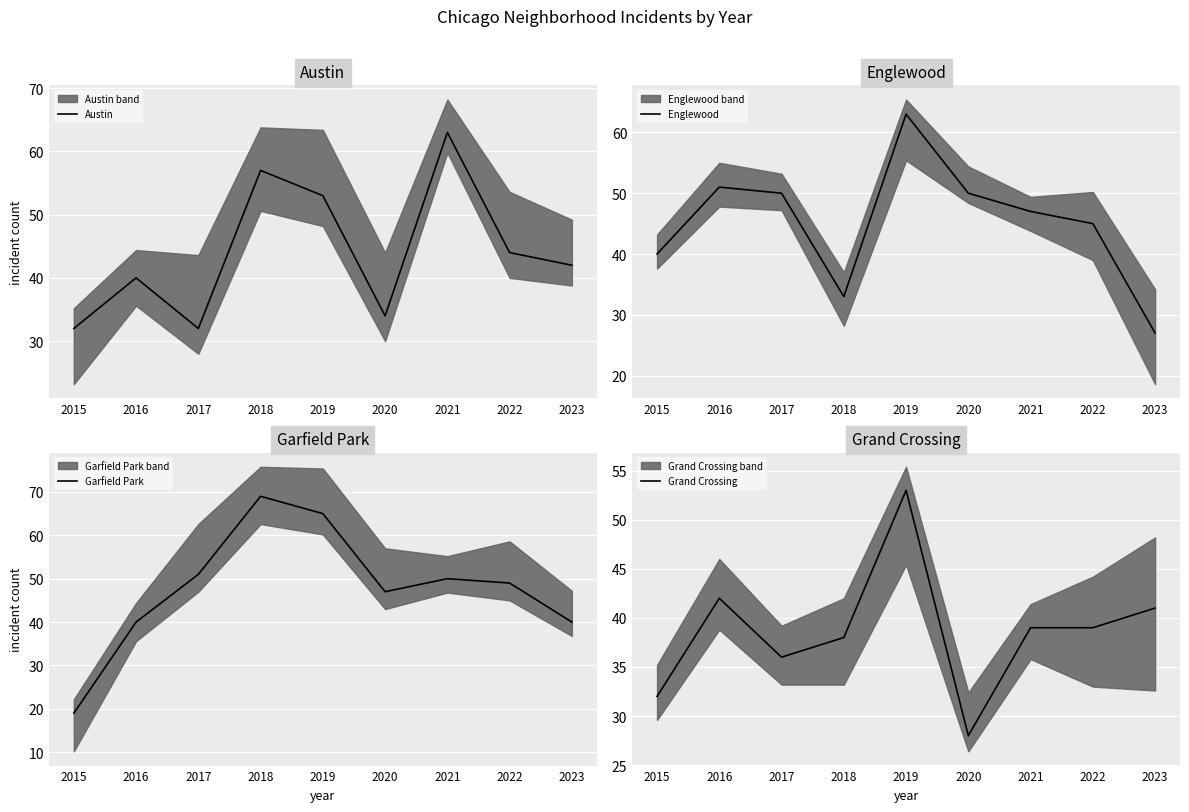

How many lines are shown in the chart?

4